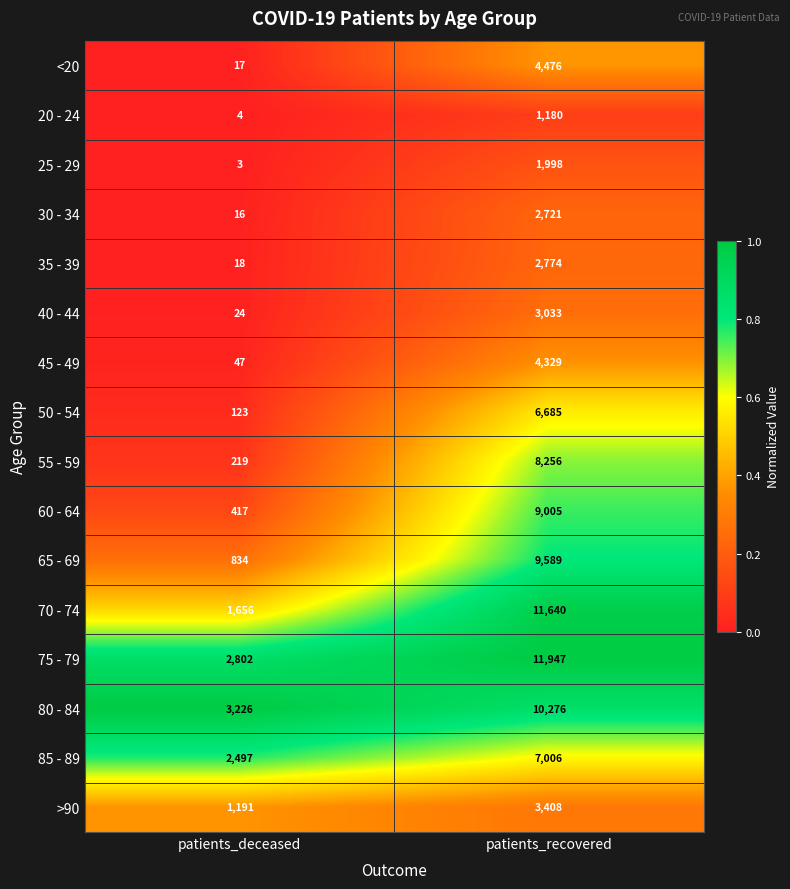

Which series changed the most between patients_deceased and patients_recovered?

70 - 74